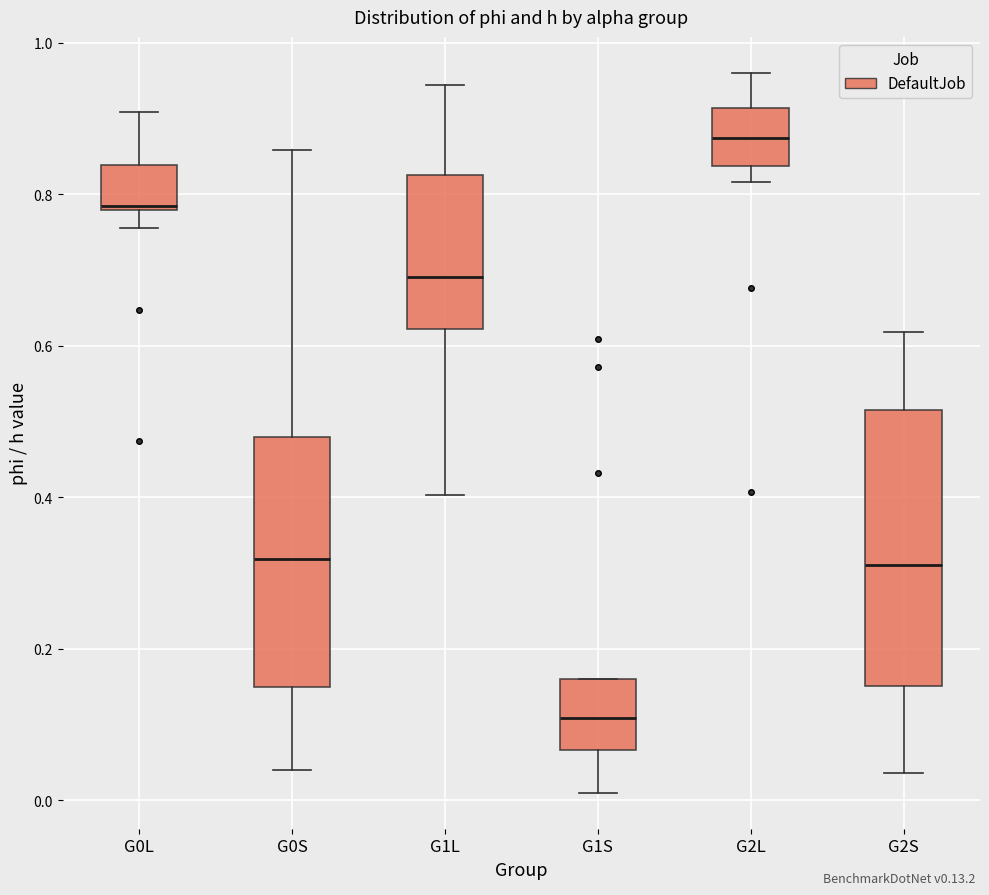

Comparing the boxes themselves (not the whiskers), which one is the tallest?

G2S